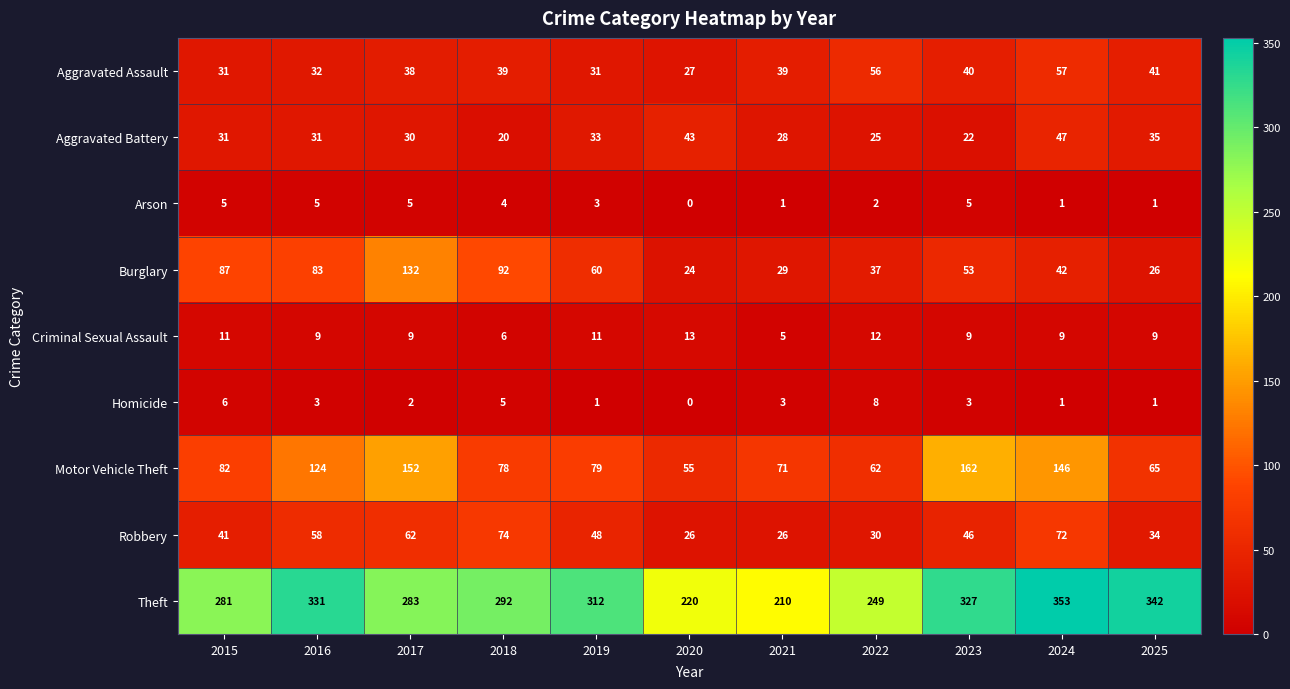

List the series in order of their peak value, highest first.

Theft, Motor Vehicle Theft, Burglary, Robbery, Aggravated Assault, Aggravated Battery, Criminal Sexual Assault, Homicide, Arson